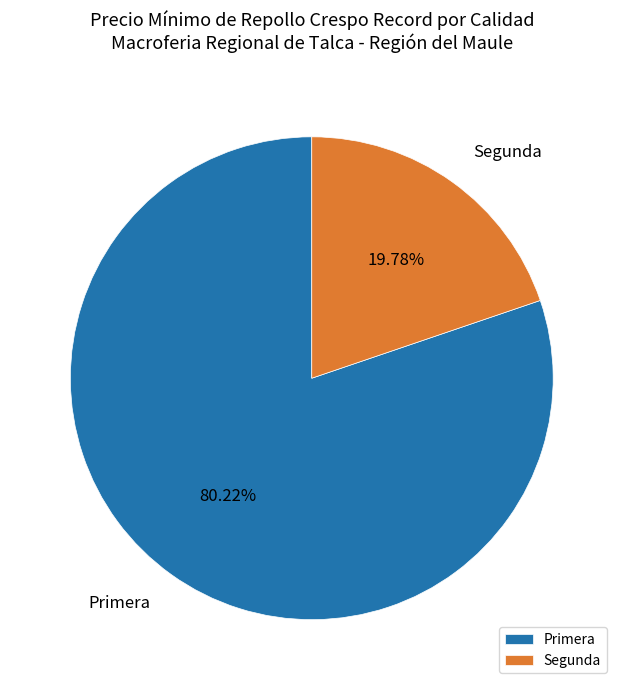

Between Primera and Segunda, which is larger?

Primera